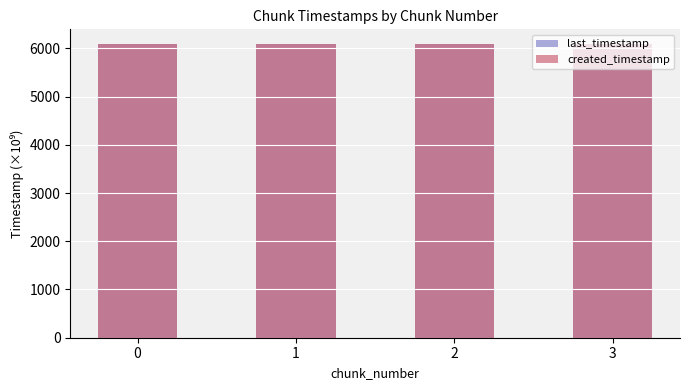

What is the value of the last_timestamp bar at the 2nd from the left?

6087.8